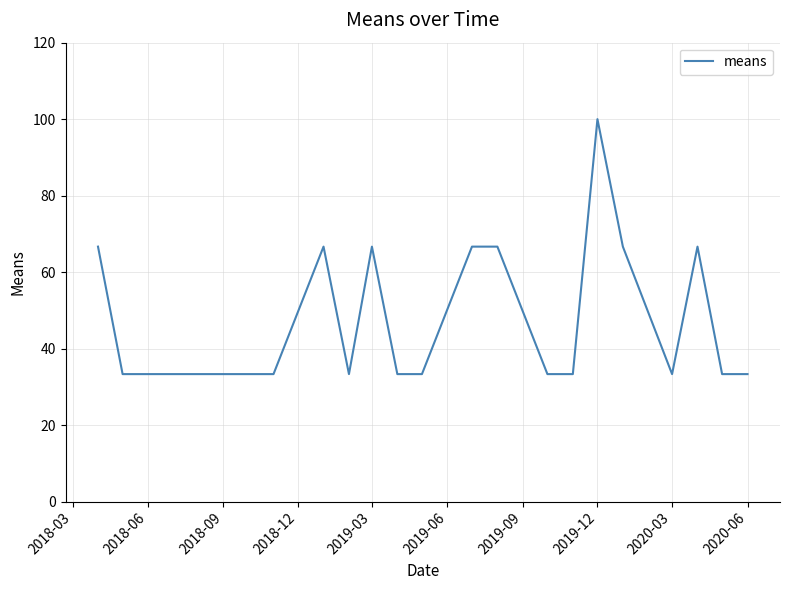

What is the greatest value displayed?

100.0